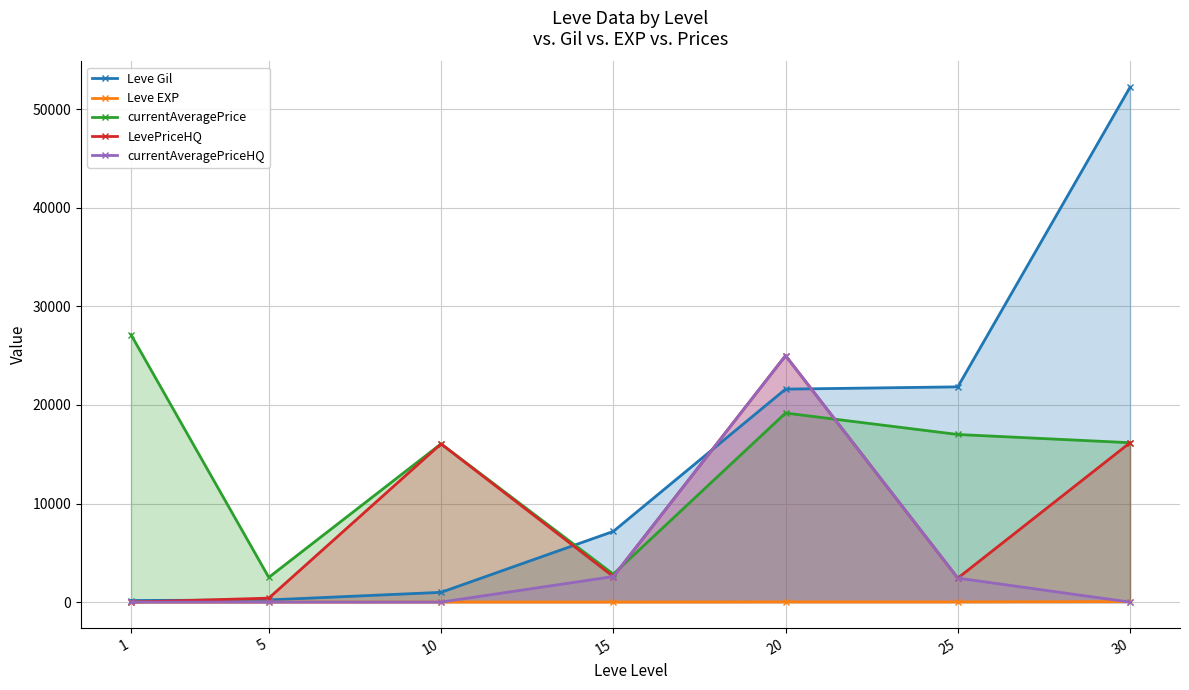

Is it true that Leve EXP equals 3 at 5?

False